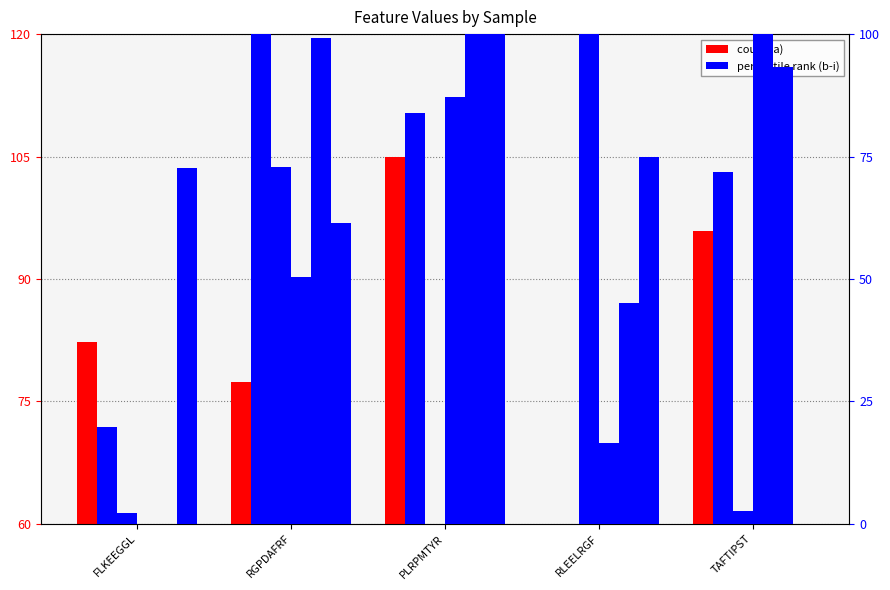

How many data points does each series have?

5